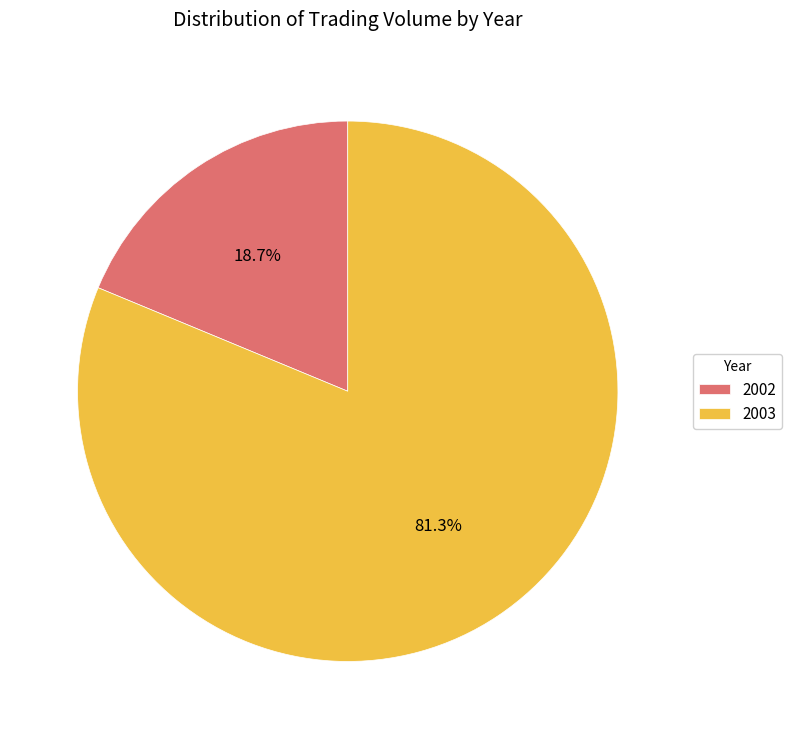

Which has a higher value, 2003 or 2002?

2003